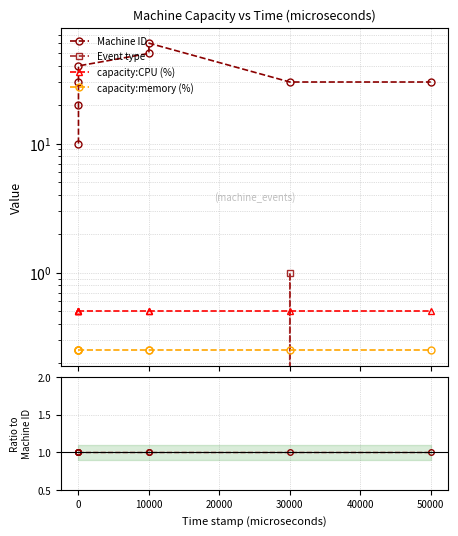

What are all the series names shown in the legend?

Machine ID, Event type, capacity:CPU (%), capacity:memory (%)